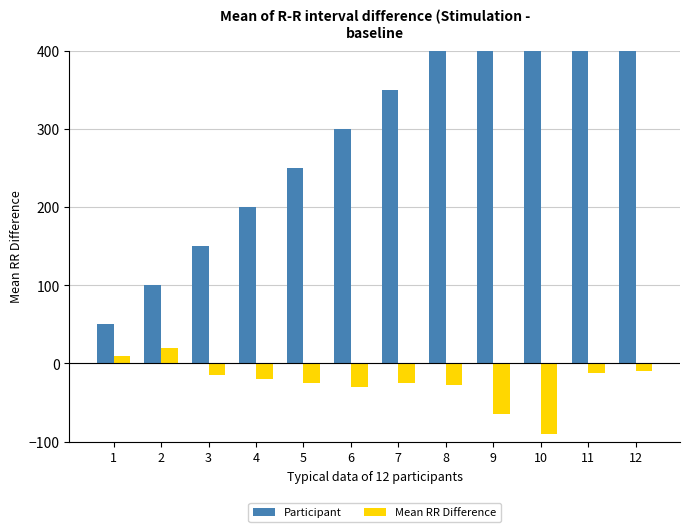

What is the value of the Participant bar at the 2nd from the left?

100